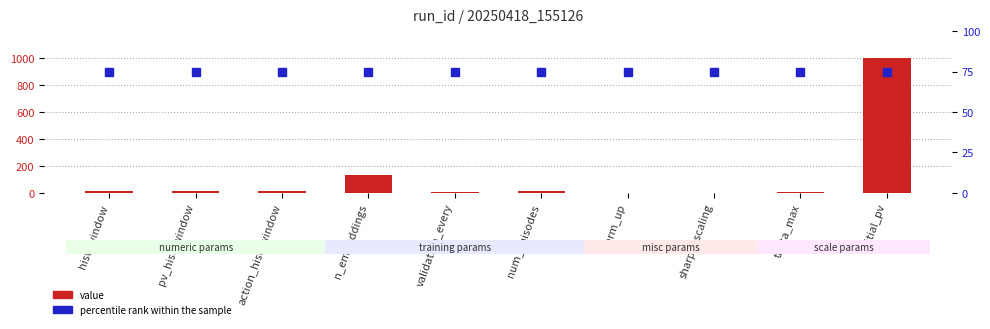

At which label is value closest to 500?

n_embeddings